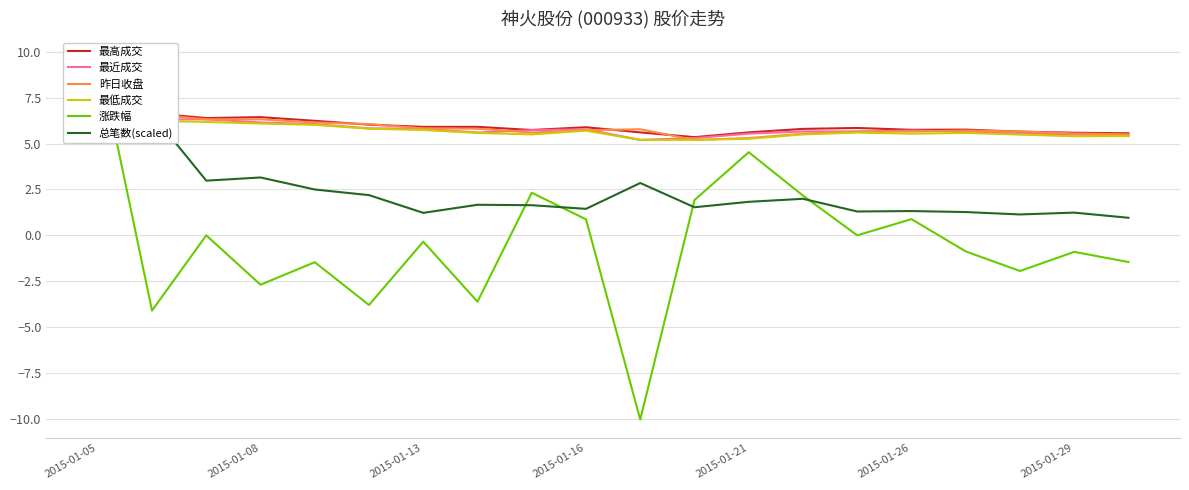

What is the minimum value shown in the chart?

-10.0